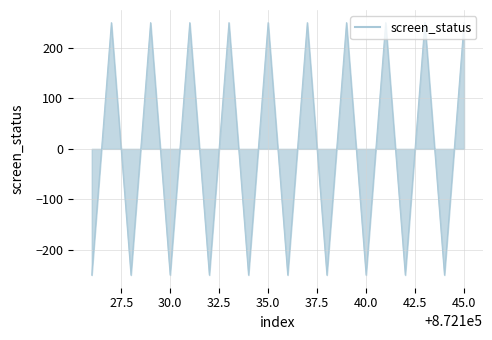

Count the values in the range -250 to 250.

20